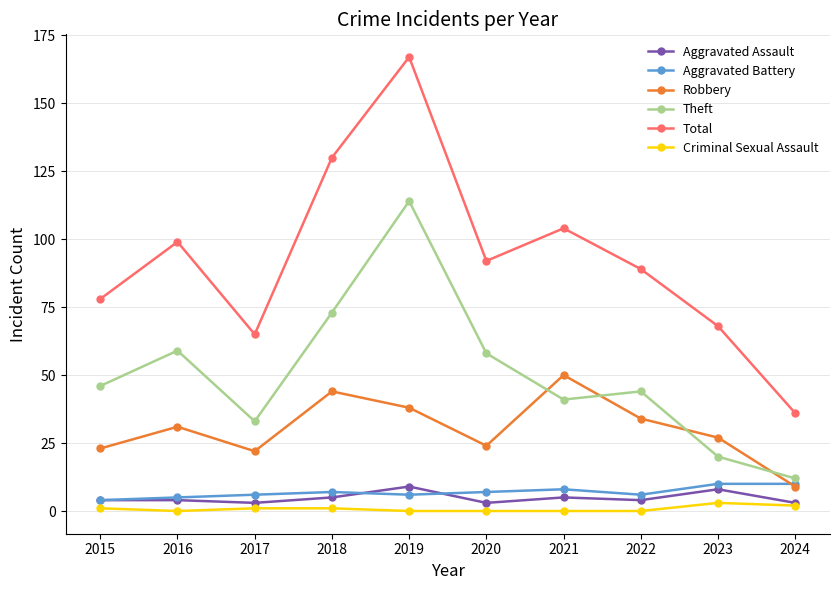

How many data points does each series have?

10